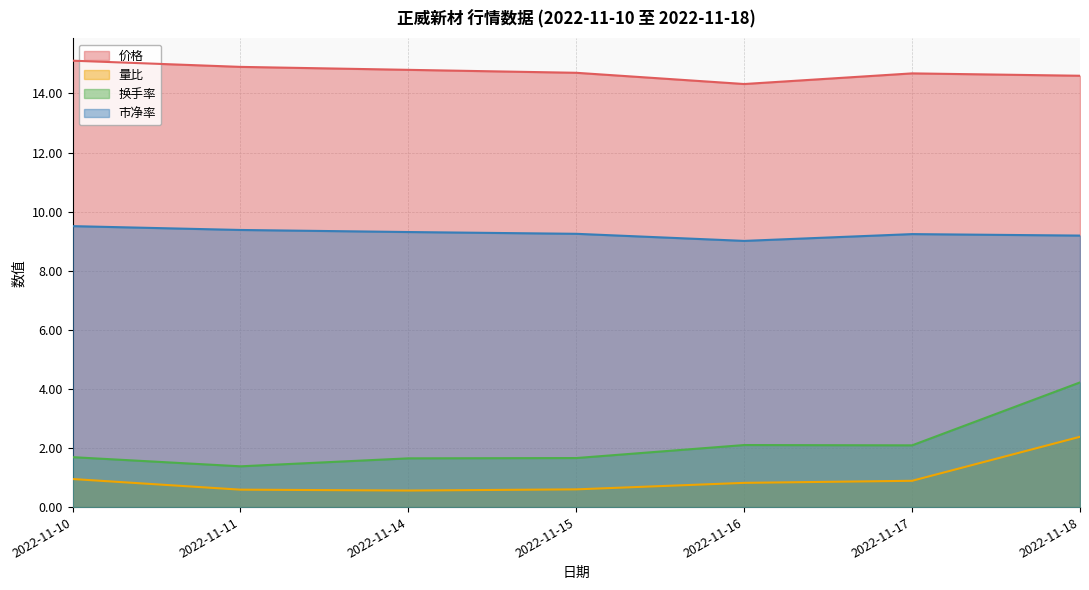

True or false: 价格 and 市净率 cross at least once.

False